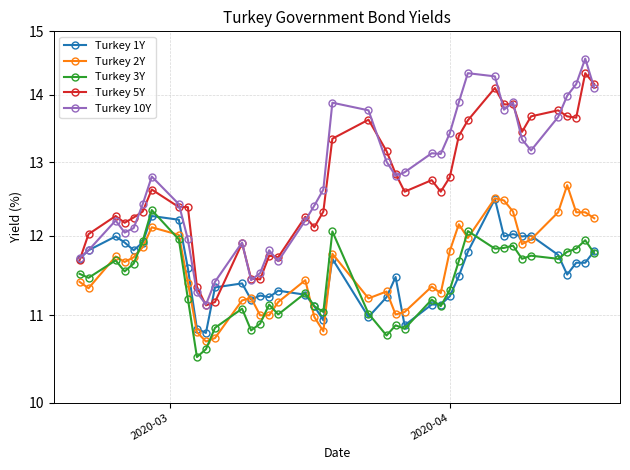

Is the value of Turkey 5Y at 32 greater than the value of Turkey 1Y at 17?

Yes